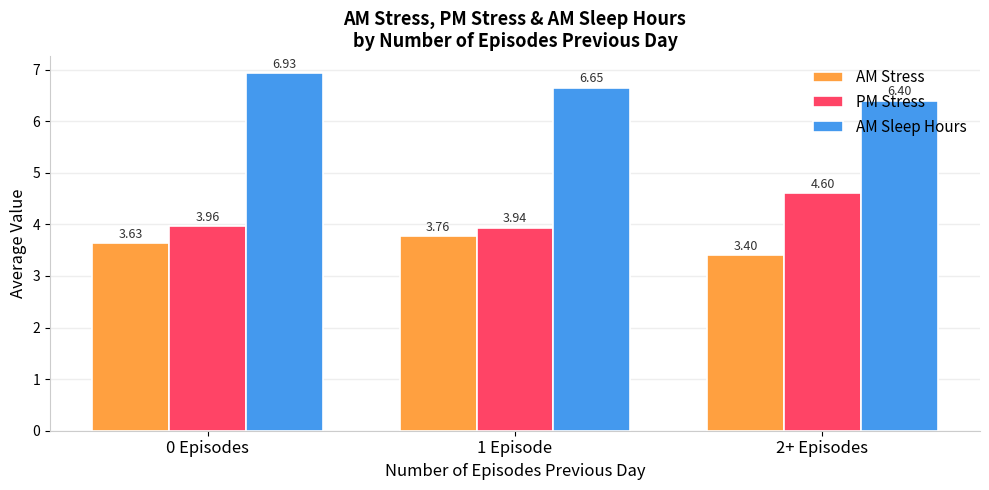

Does the chart contain stacked bars?

No